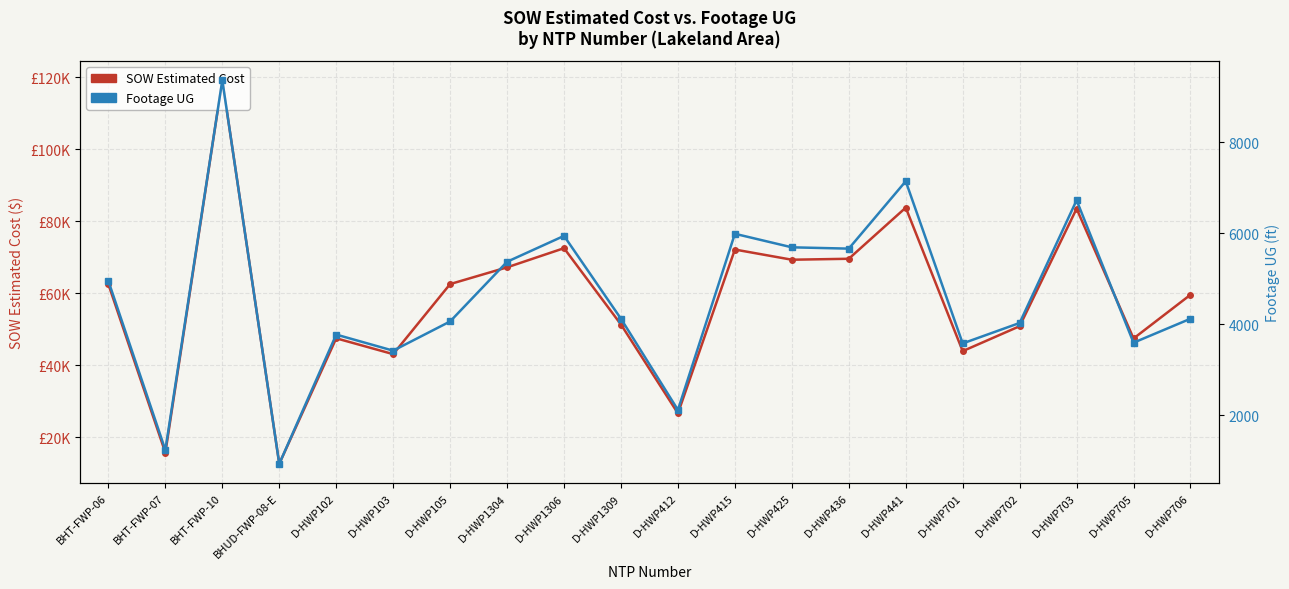

List the series in order of their peak value, highest first.

SOW Estimated Cost, Footage UG